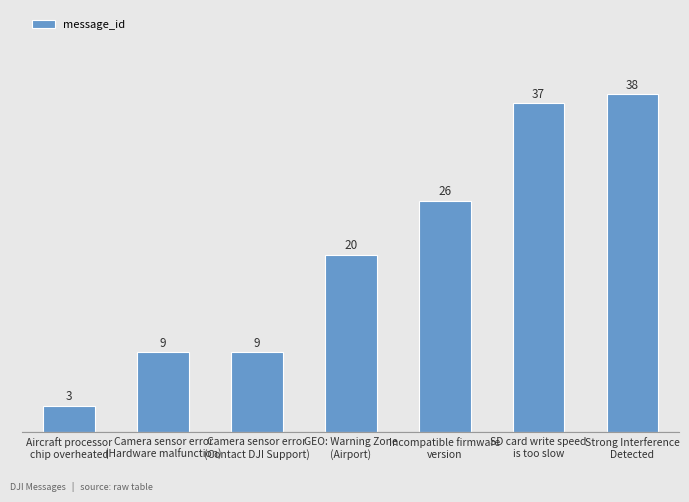

What is the sum of all values?

142